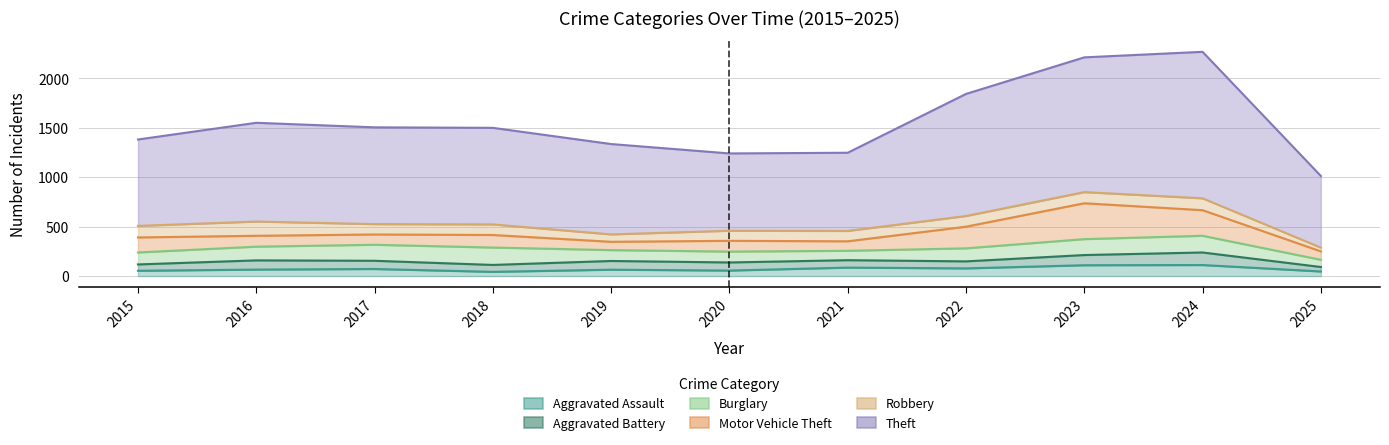

At how many categories does at least one series exceed 1445?

1